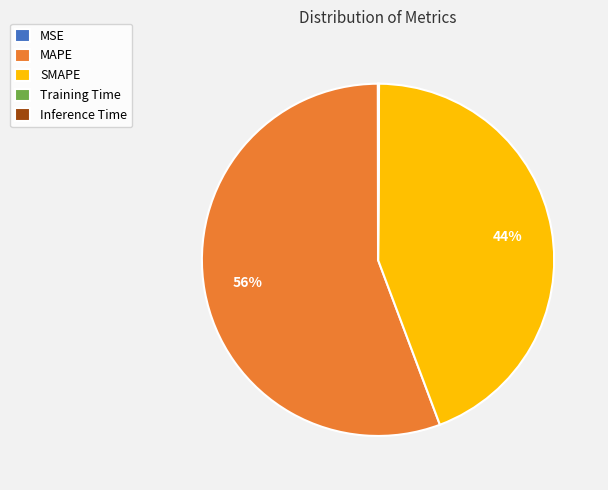

Which category has the biggest portion of the pie?

MAPE